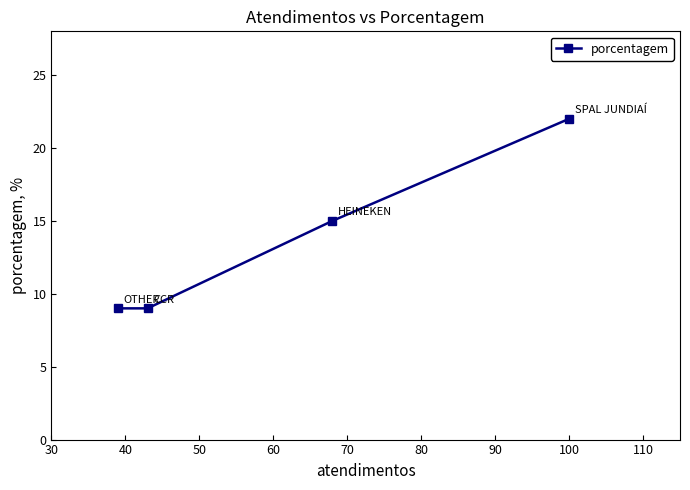

Reading right to left, list all the values displayed in this chart.

22	15	9	9